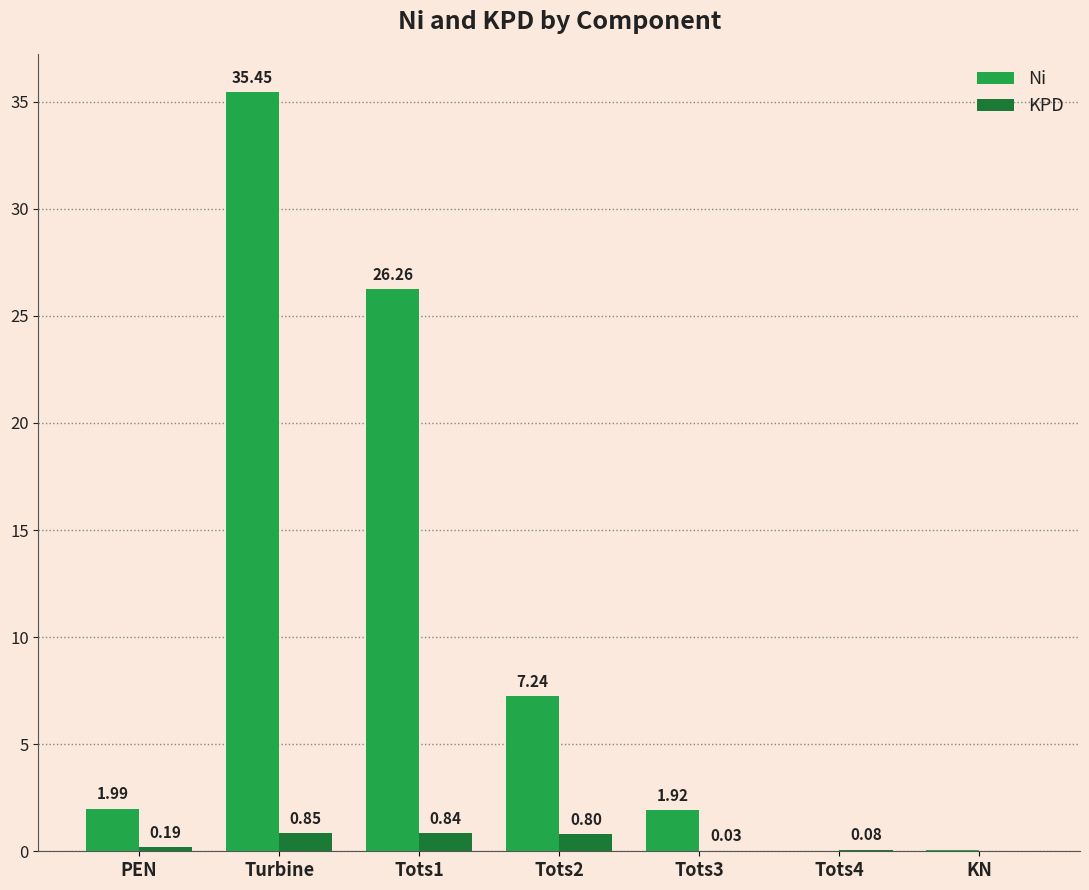

What is the difference between the KPD values at Tots3 and Turbine?

0.8